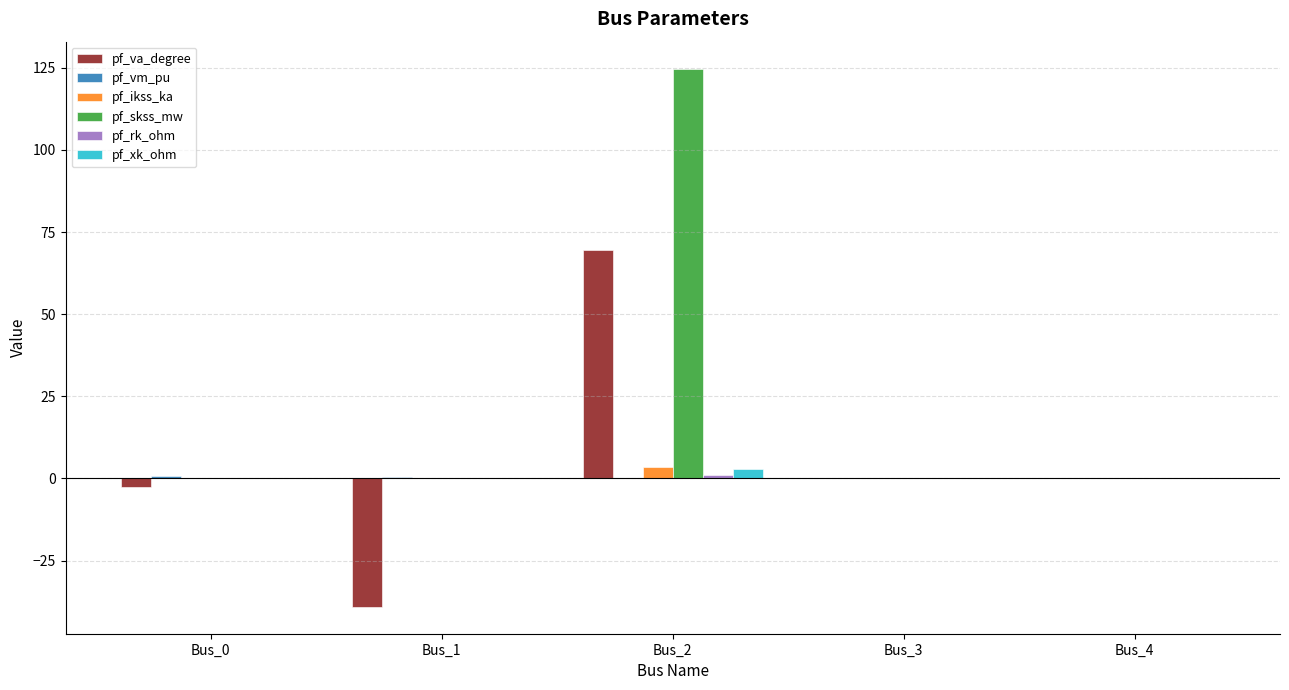

The value of pf_skss_mw at Bus_3 is 0.0. True or false?

True